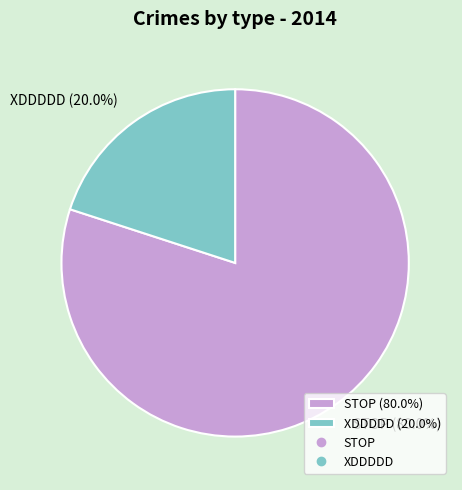

What percentage is NOT represented by STOP?

20.0%